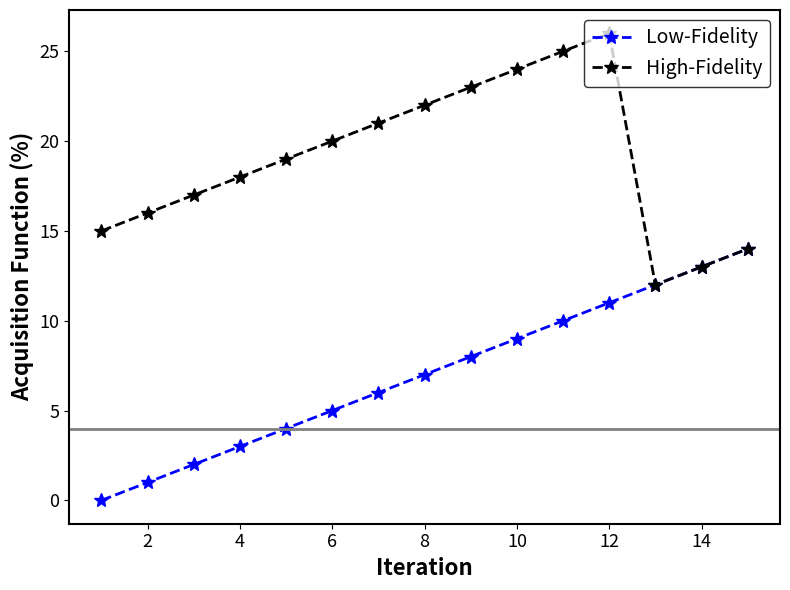

Rank the series by their maximum value, from lowest to highest.

Low-Fidelity, High-Fidelity